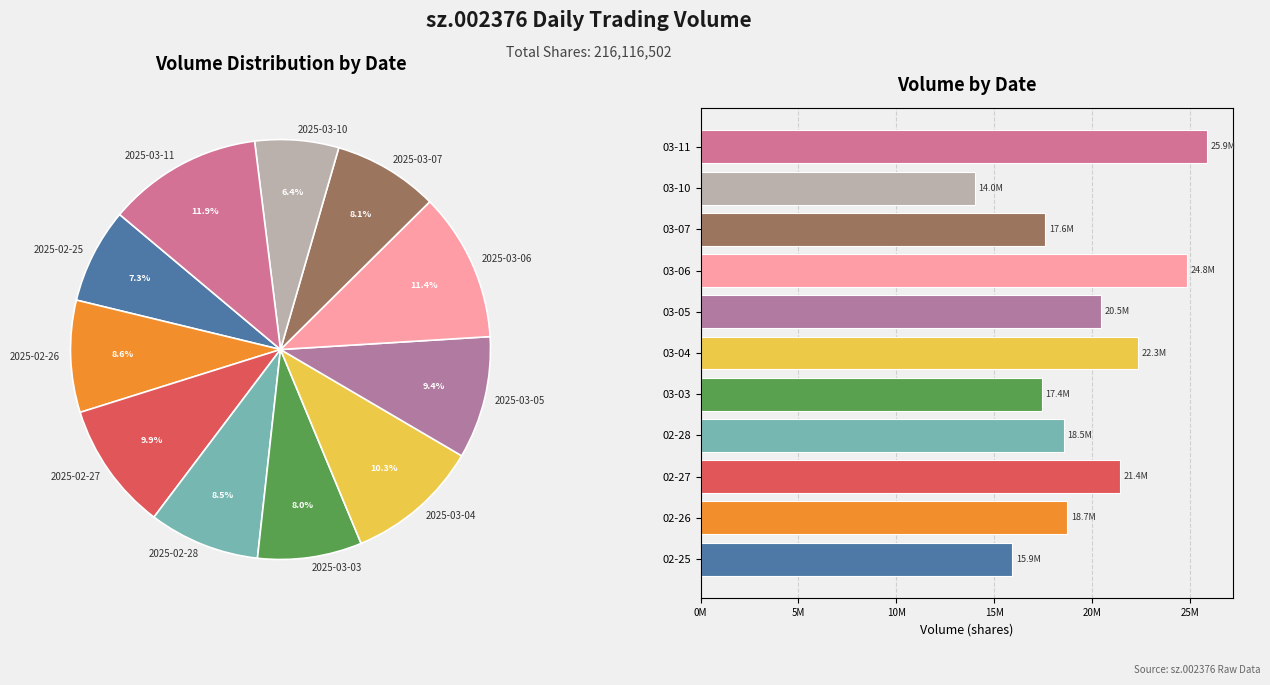

To the nearest percent, what percentage of the pie is 02-26?

9%